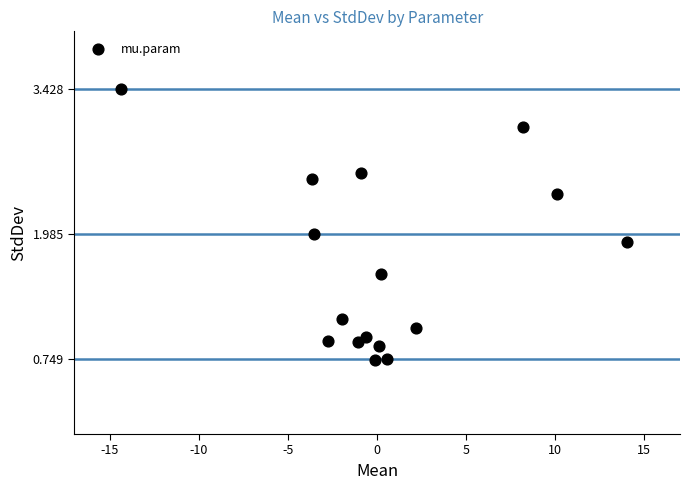

What is the range of Y values (max minus min)?

2.7